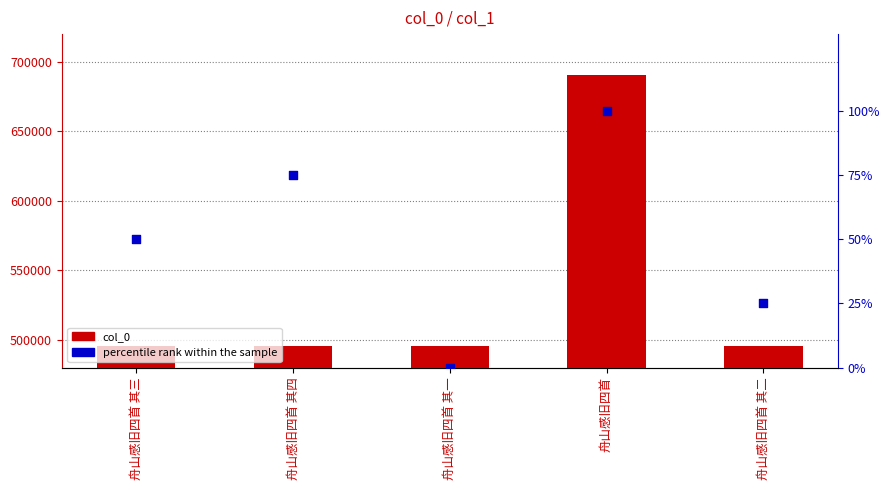

What is the total value across all series at 舟山感旧四首 其三?

495337